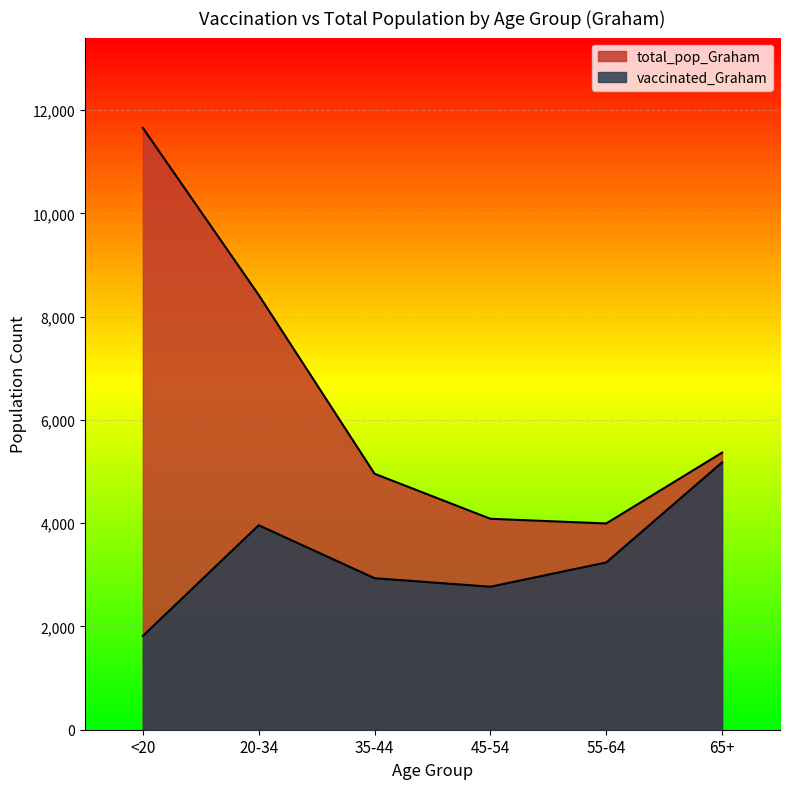

At which label does total_pop_Graham reach its peak?

<20